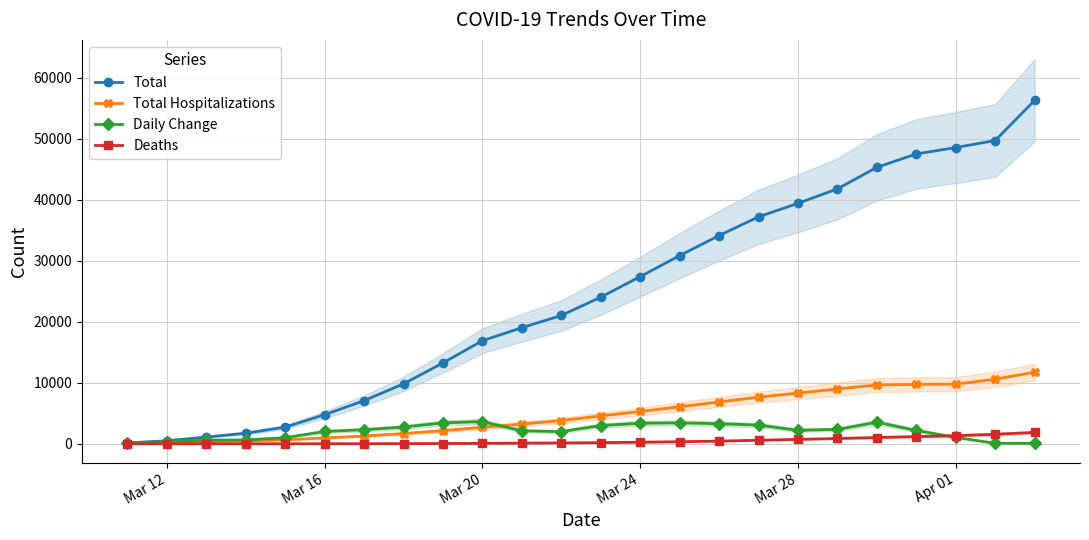

Is this an area chart (filled region under the line)?

No